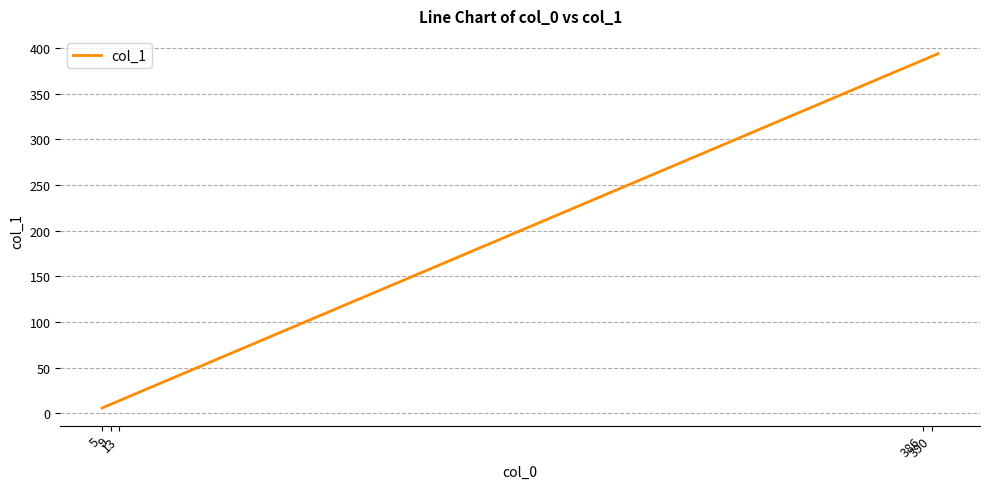

What is the difference between the maximum and minimum values?

388